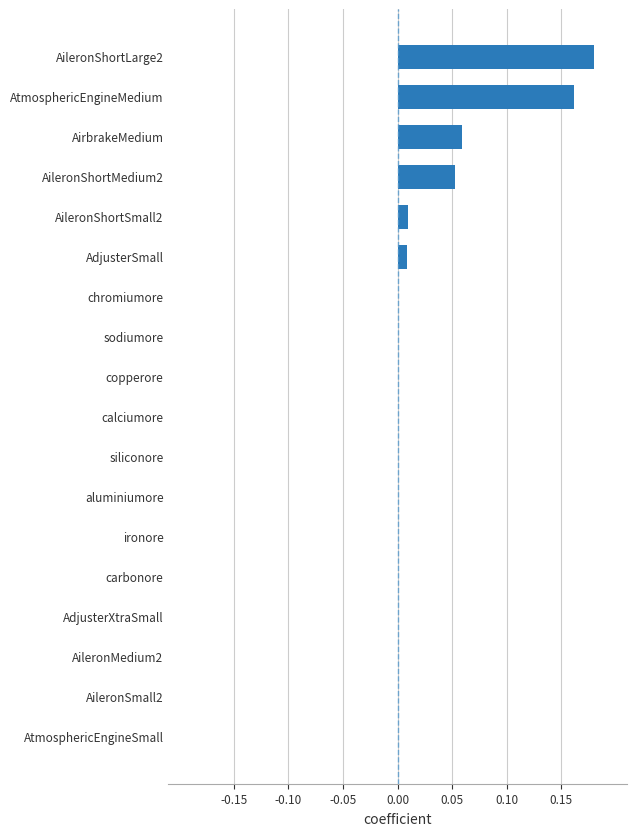

The chart shows a value of 0.0 at AtmosphericEngineSmall. True or false?

True